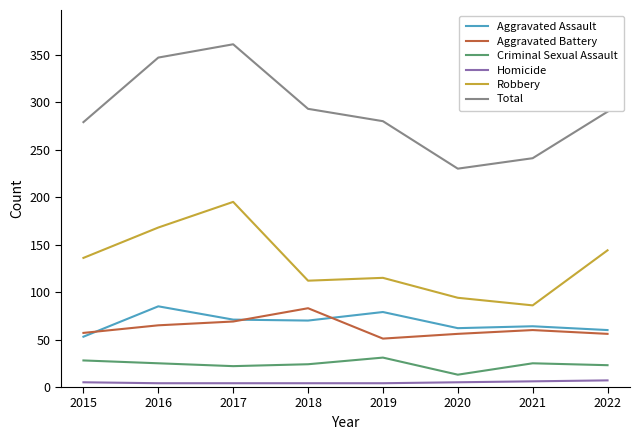

Between 2015 and 2016, which series saw the biggest shift?

Total